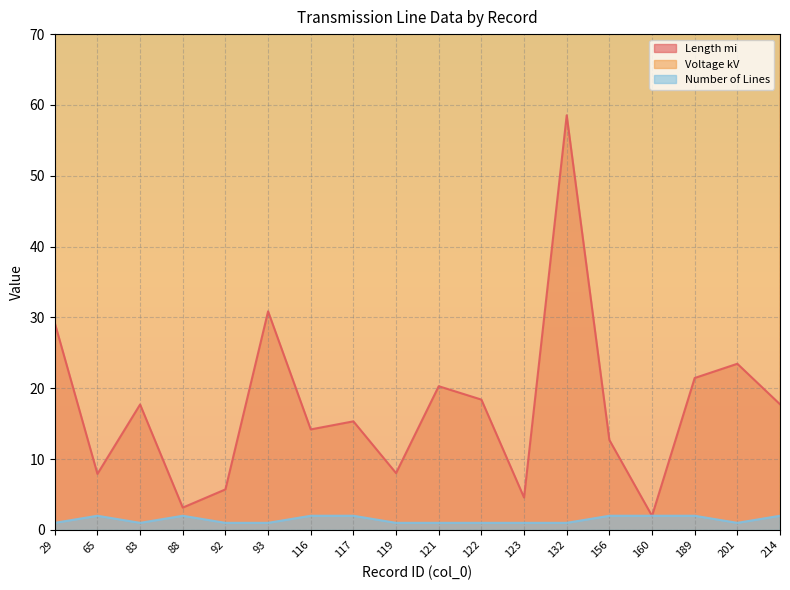

Does the chart display data point markers on the line(s)?

No